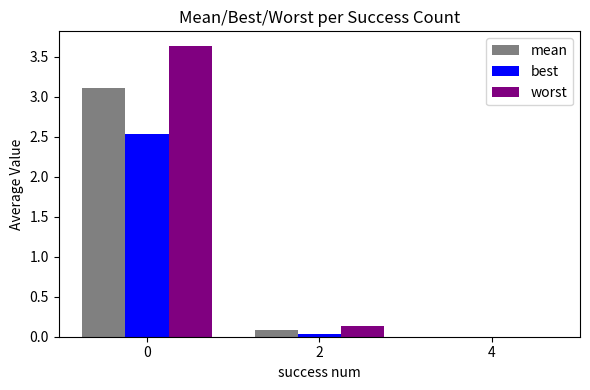

What is the total value across all series at 0?

9.3